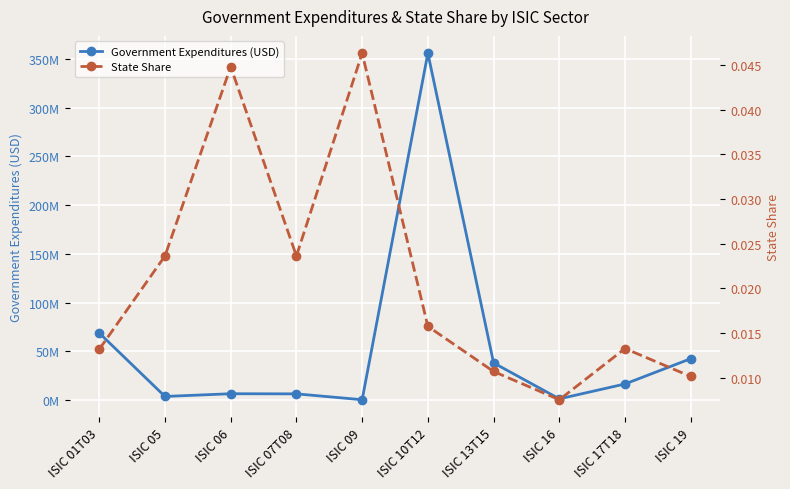

Which series has the widest spread of values?

Government Expenditures (USD)